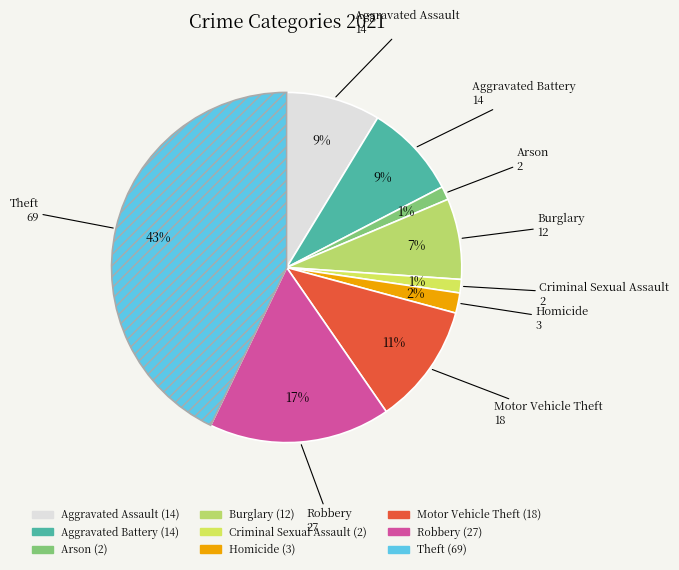

What percentage is the Aggravated Assault slice, to the nearest percent?

9%